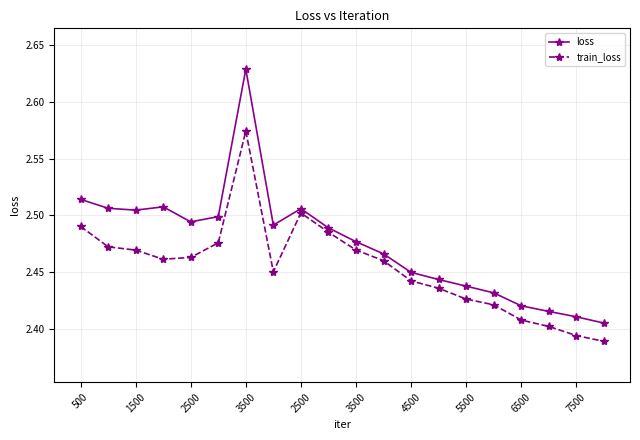

Which series has the widest spread of values?

loss